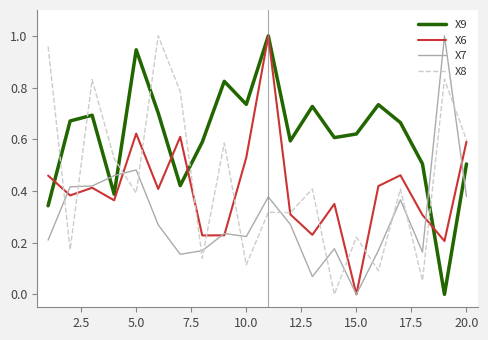

Which series ends up on top after the final intersection of X9 and X8?

X8